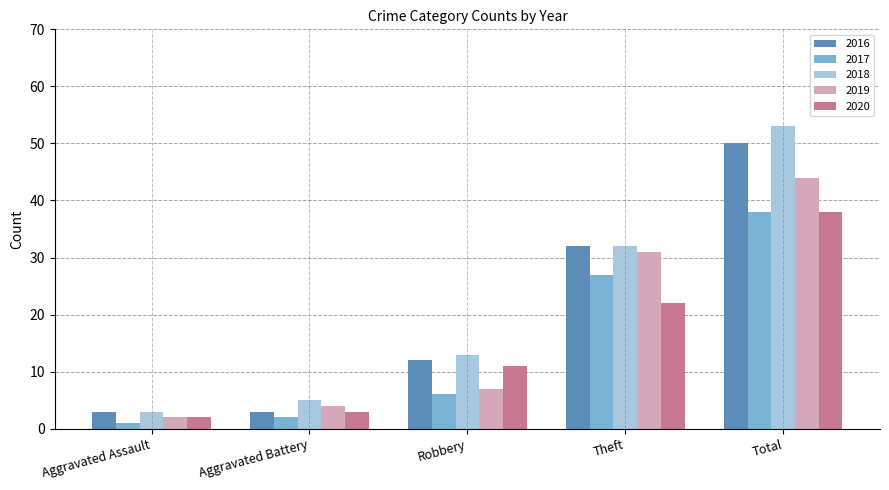

How many data points in 2016 are less than 12?

2